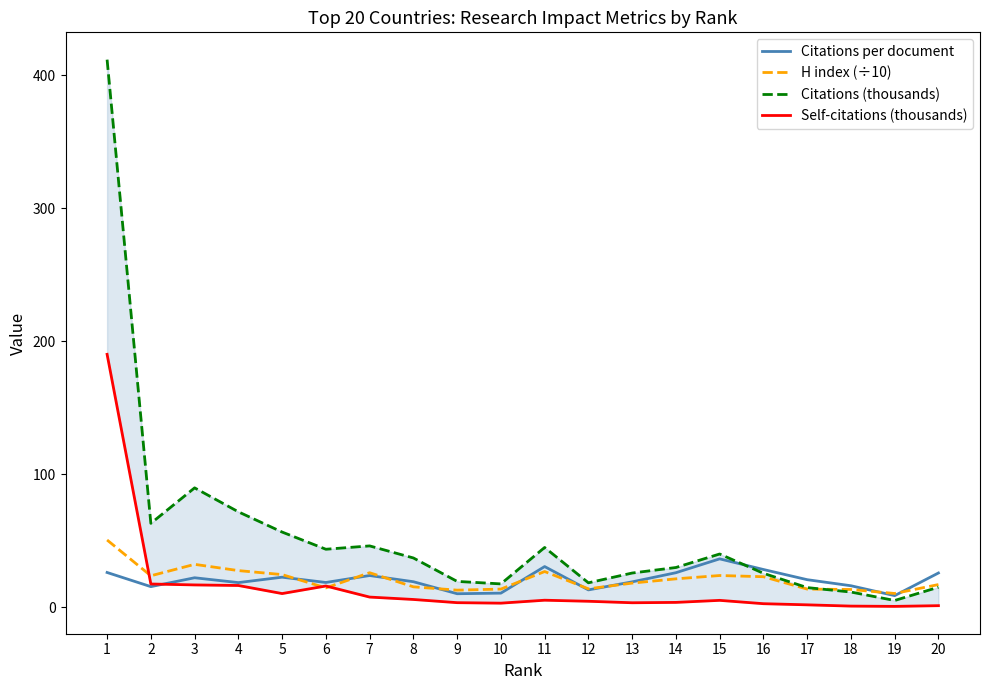

What is the greatest value displayed?

411.8